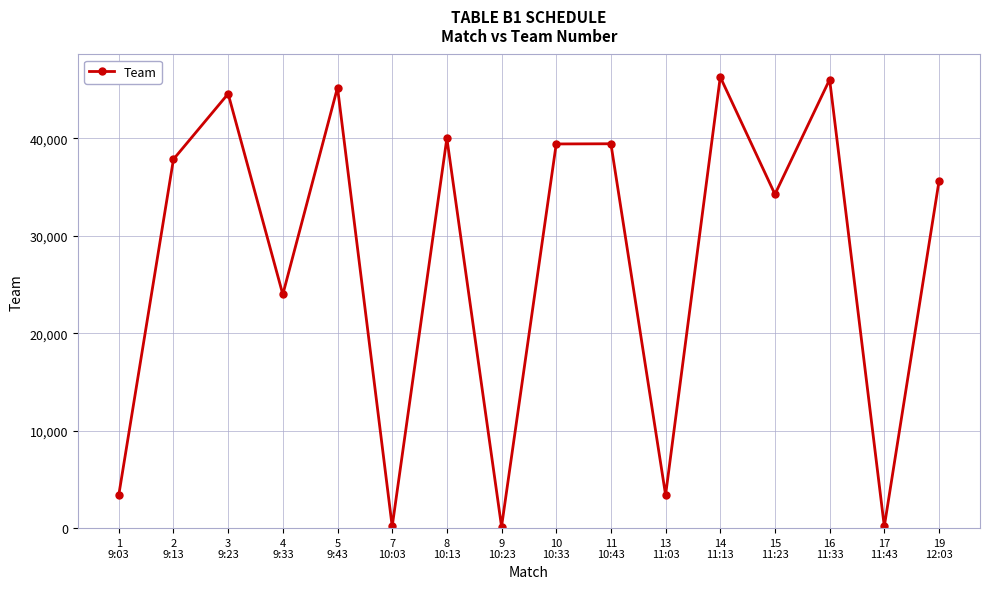

The chart shows a value of 5690 at 13
11:03. True or false?

False